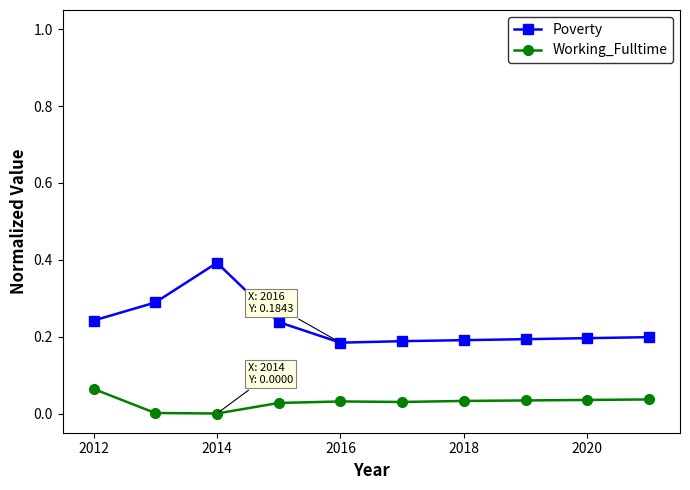

What is the sum of all Poverty values?

2.3